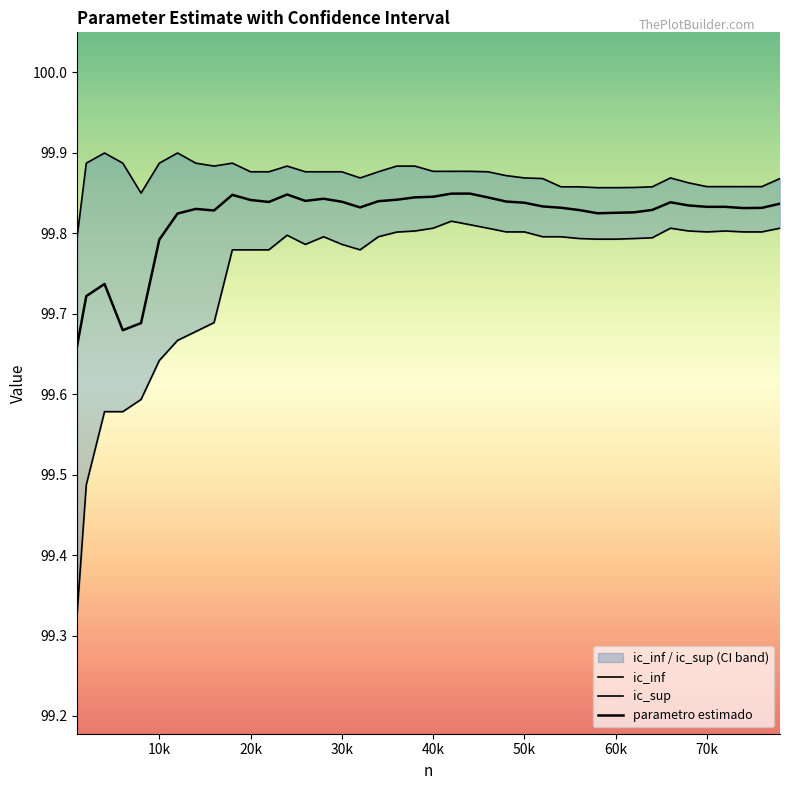

The value of parametro estimado at 26 is 23.8. True or false?

False